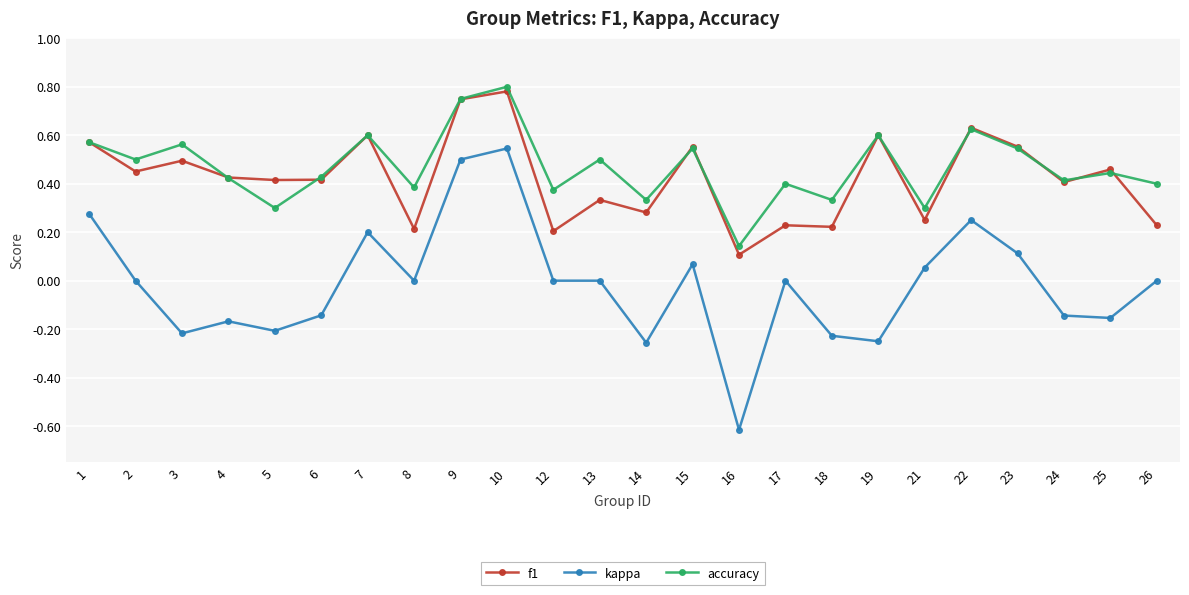

Where is the first local minimum for f1?

2